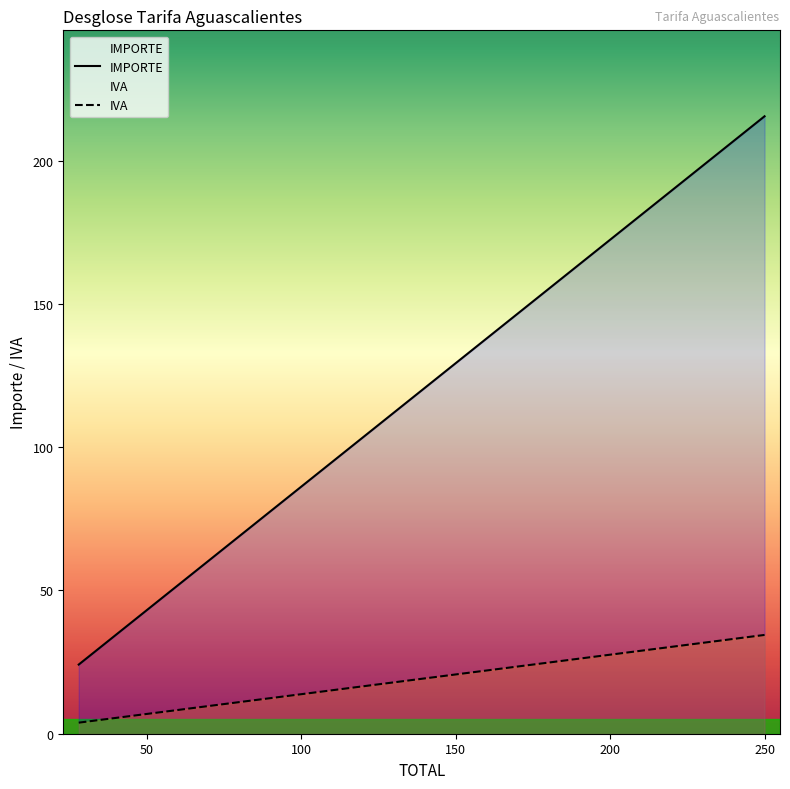

Between 42 and 250, which is larger?

250